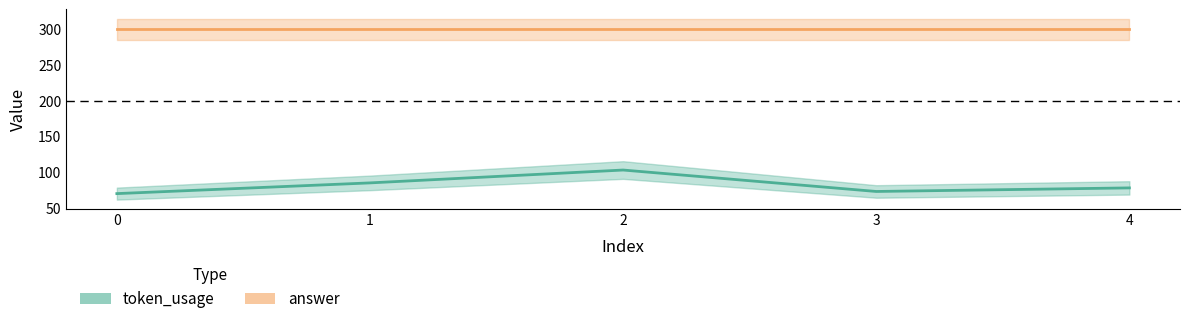

The token_usage series shows 136 at 1. True or false?

False